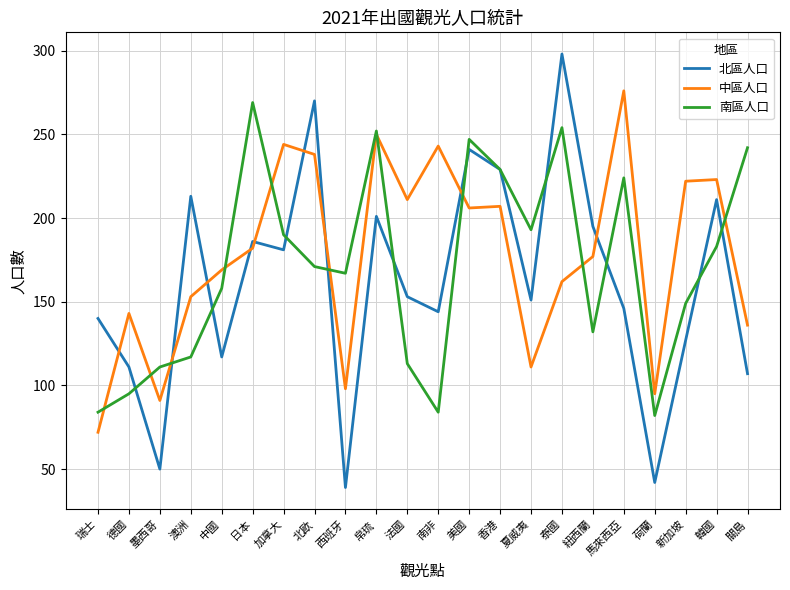

Where is the first local minimum for 南區人口?

西班牙